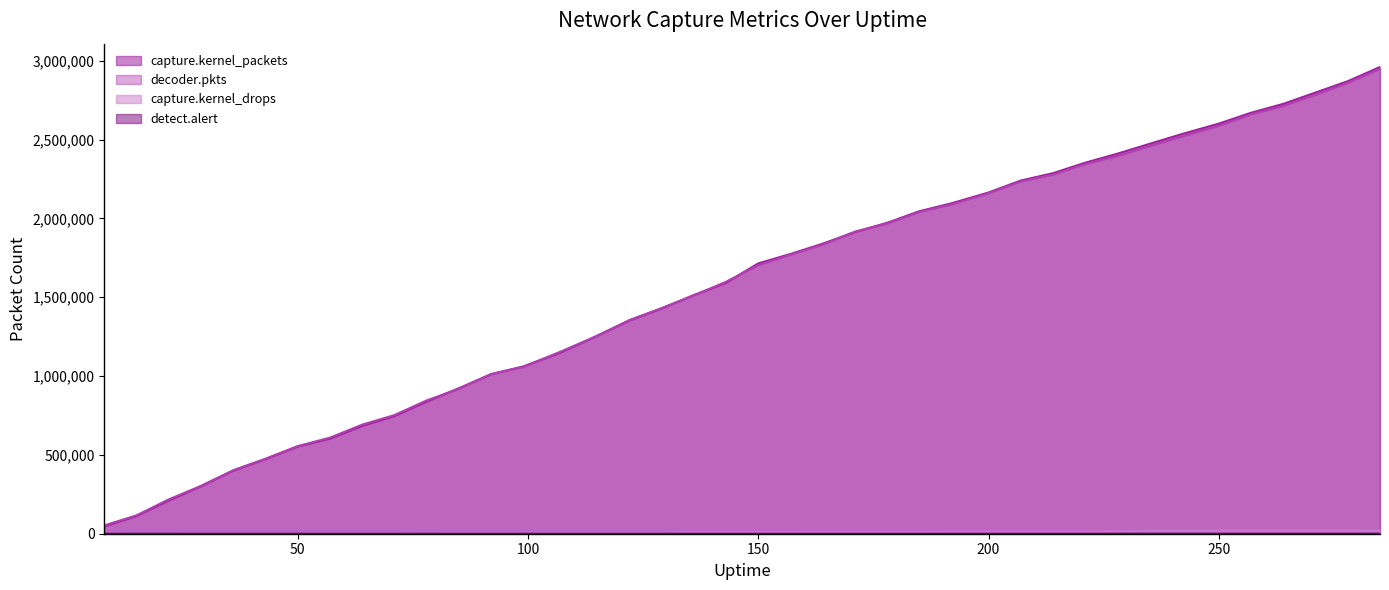

What is the greatest value displayed?

2960332